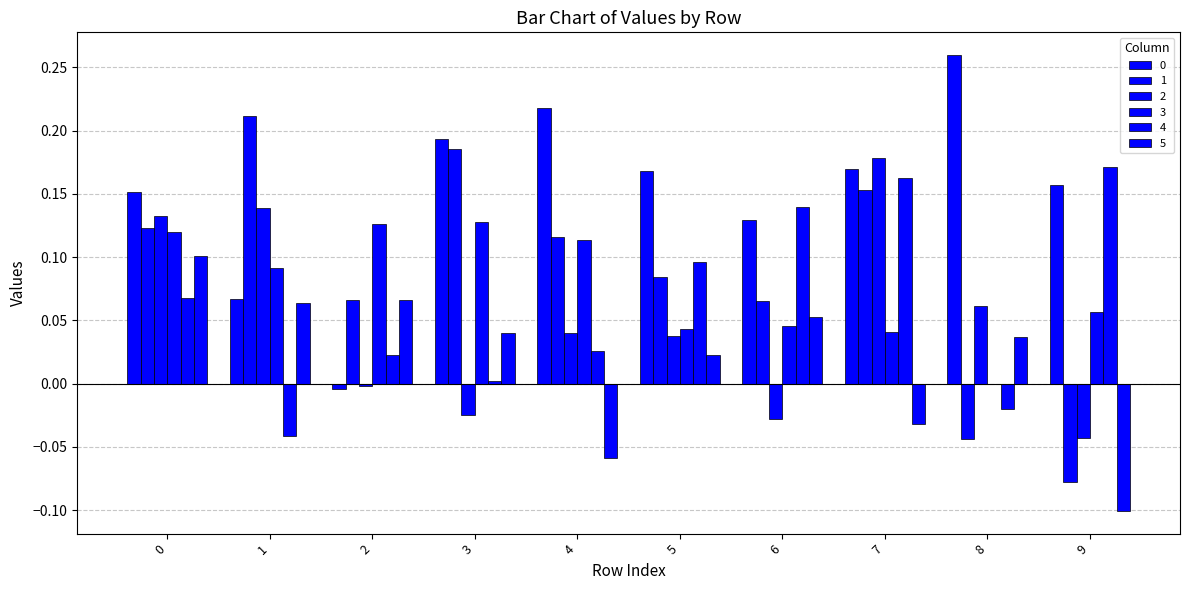

Reading left to right, list all the values displayed in this chart.

0: 0=0.2	1=0.1	2=-0.0	3=0.2	4=0.2	5=0.2	6=0.1	7=0.2	8=0.3	9=0.2
1: 0=0.1	1=0.2	2=0.1	3=0.2	4=0.1	5=0.1	6=0.1	7=0.2	8=-0.0	9=-0.1
2: 0=0.1	1=0.1	2=-0.0	3=-0.0	4=0.0	5=0.0	6=-0.0	7=0.2	8=0.1	9=-0.0
3: 0=0.1	1=0.1	2=0.1	3=0.1	4=0.1	5=0.0	6=0.0	7=0.0	8=-0.0	9=0.1
4: 0=0.1	1=-0.0	2=0.0	3=0.0	4=0.0	5=0.1	6=0.1	7=0.2	8=-0.0	9=0.2
5: 0=0.1	1=0.1	2=0.1	3=0.0	4=-0.1	5=0.0	6=0.1	7=-0.0	8=0.0	9=-0.1